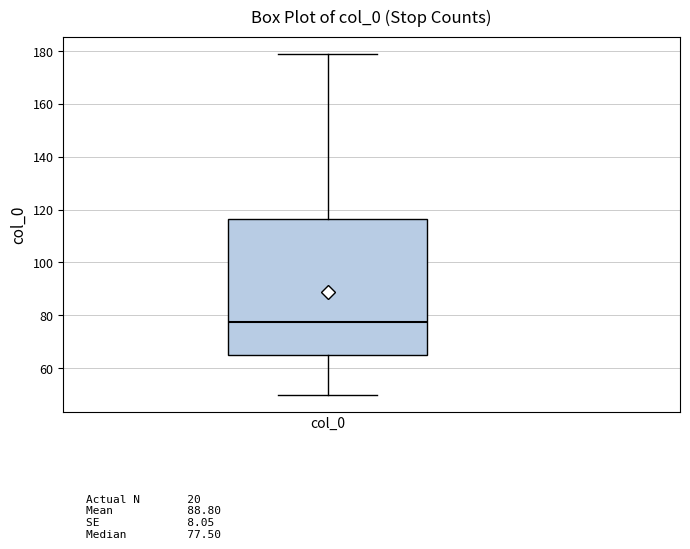

Read this box plot against the y-axis: the position of the median line, the range covered by the box, and the ends of both whiskers. The values are not printed on the chart, so give them approximately, as read against the axis.

median 78, box 66 to 116, whiskers 50 to 180